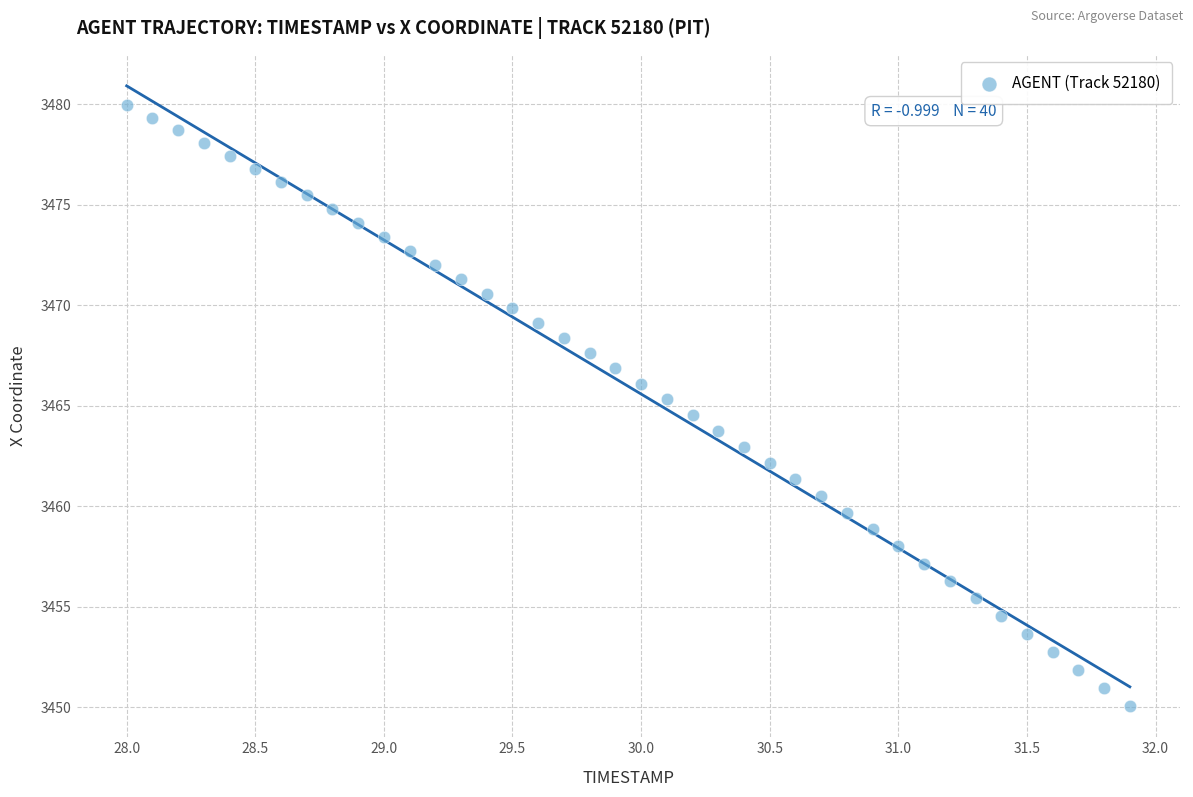

What is the range of Y values (max minus min)?

29.9